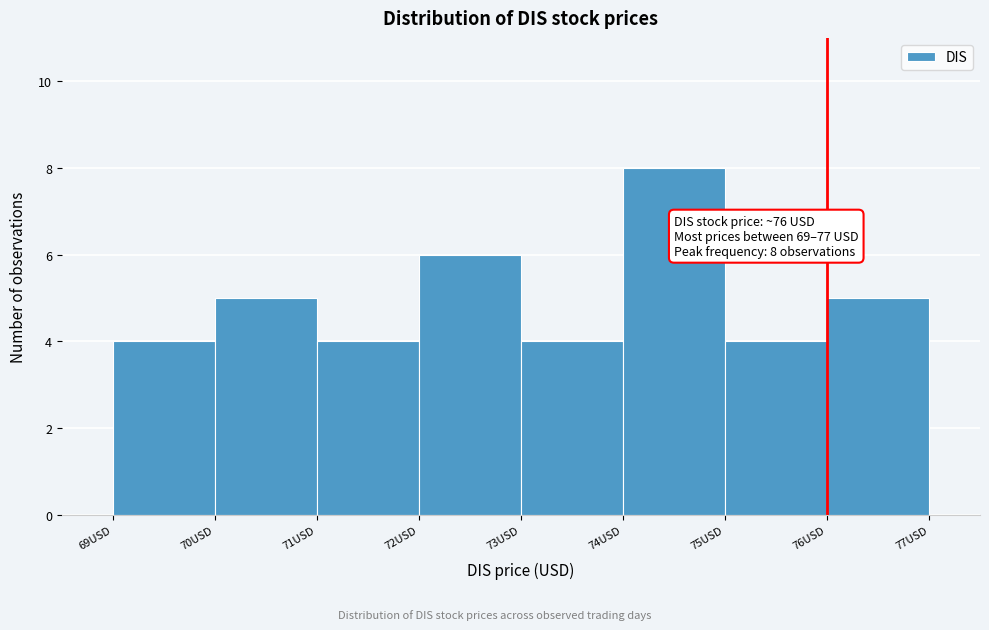

Which range on the x-axis has the tallest bar?

74 to 75